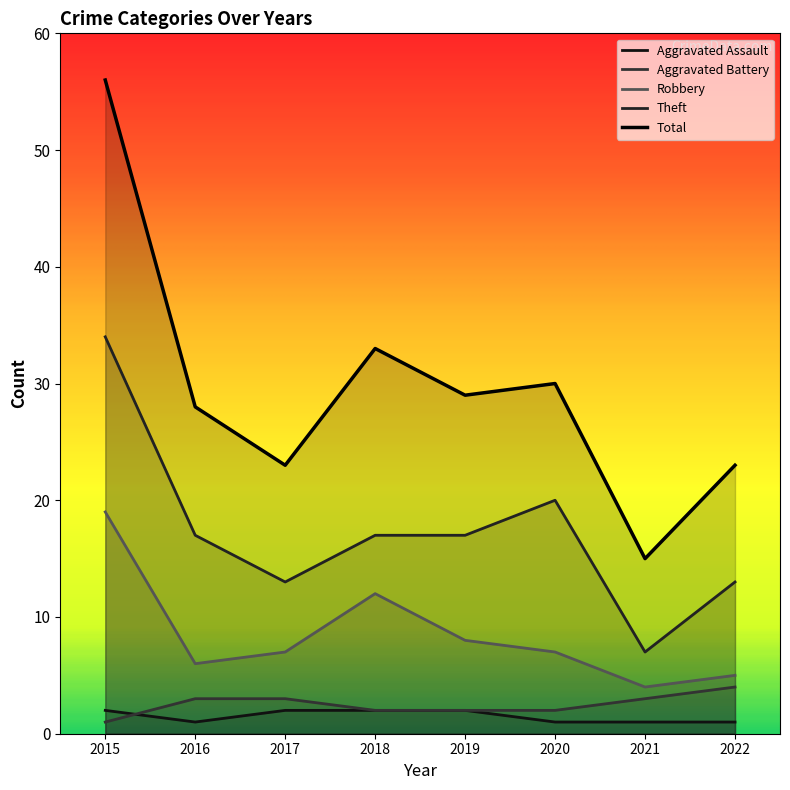

What is the sum of all Aggravated Battery values?

20